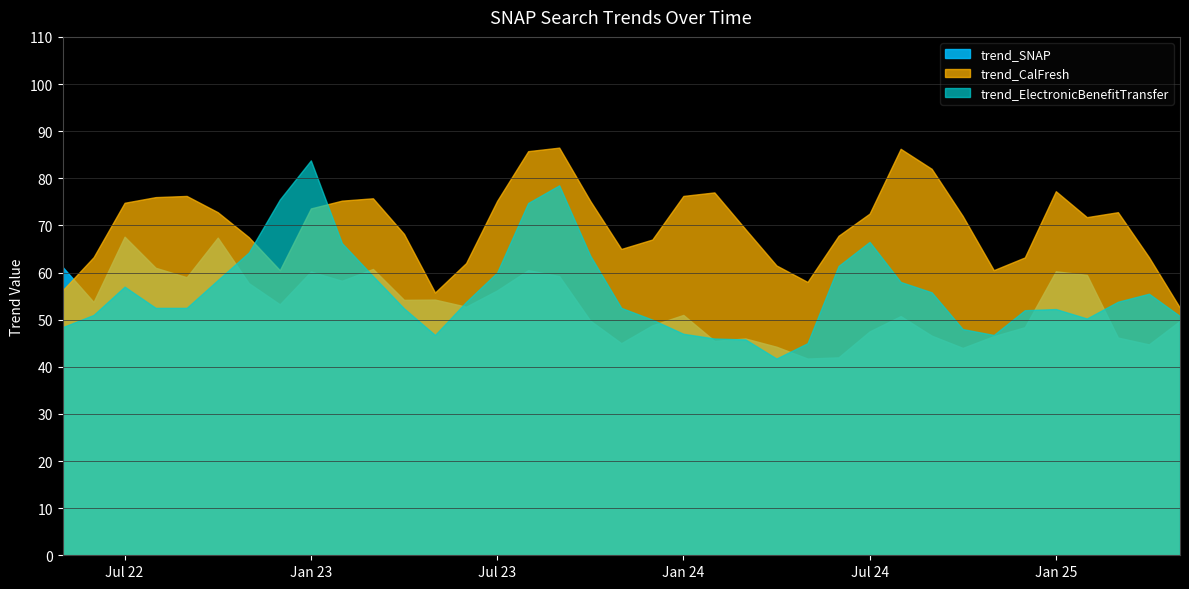

How many categories are shown in the chart?

37